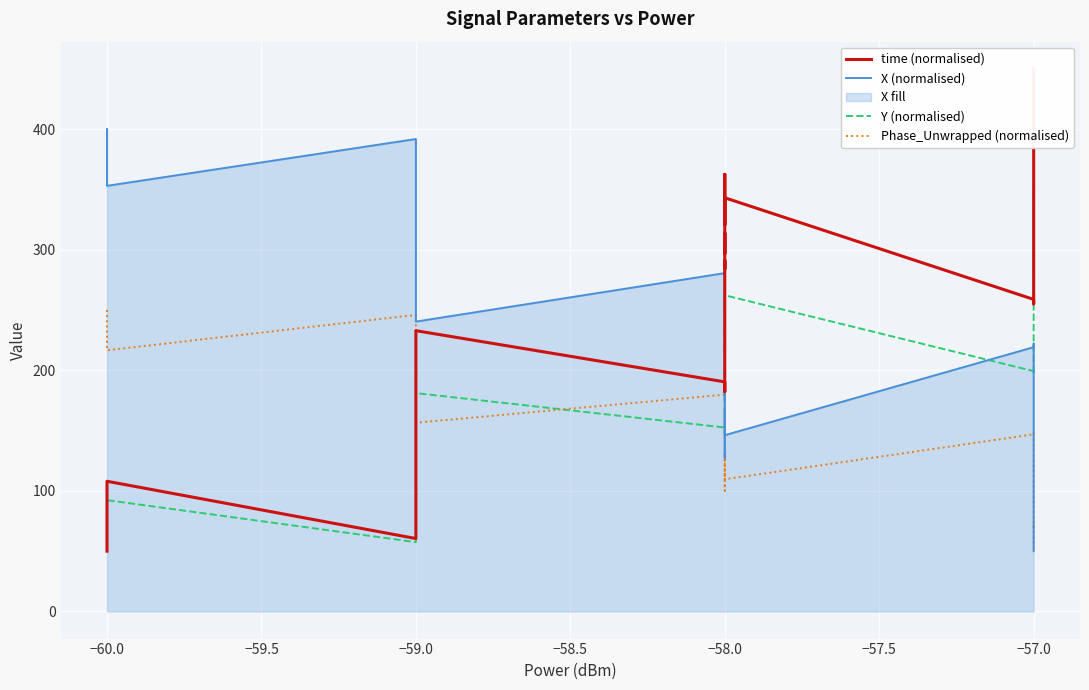

What is the highest value of the Phase_Unwrapped (normalised) series?

250.0